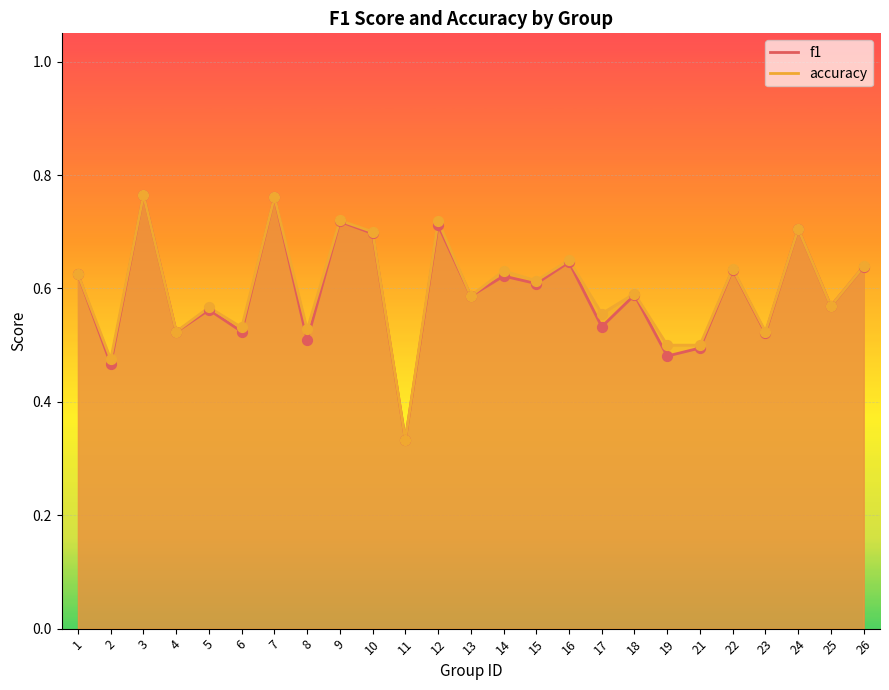

Which series reaches the minimum Y coordinate?

f1